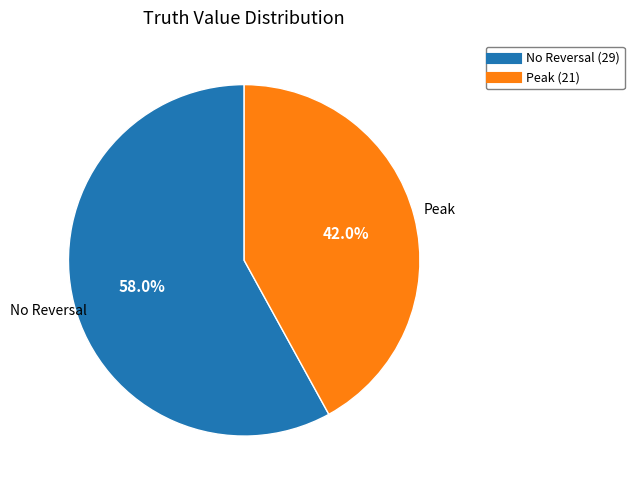

Is there a majority slice in this chart?

Yes